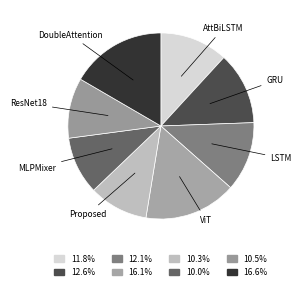

The MLPMixer slice represents 1% of the pie. True or false?

False